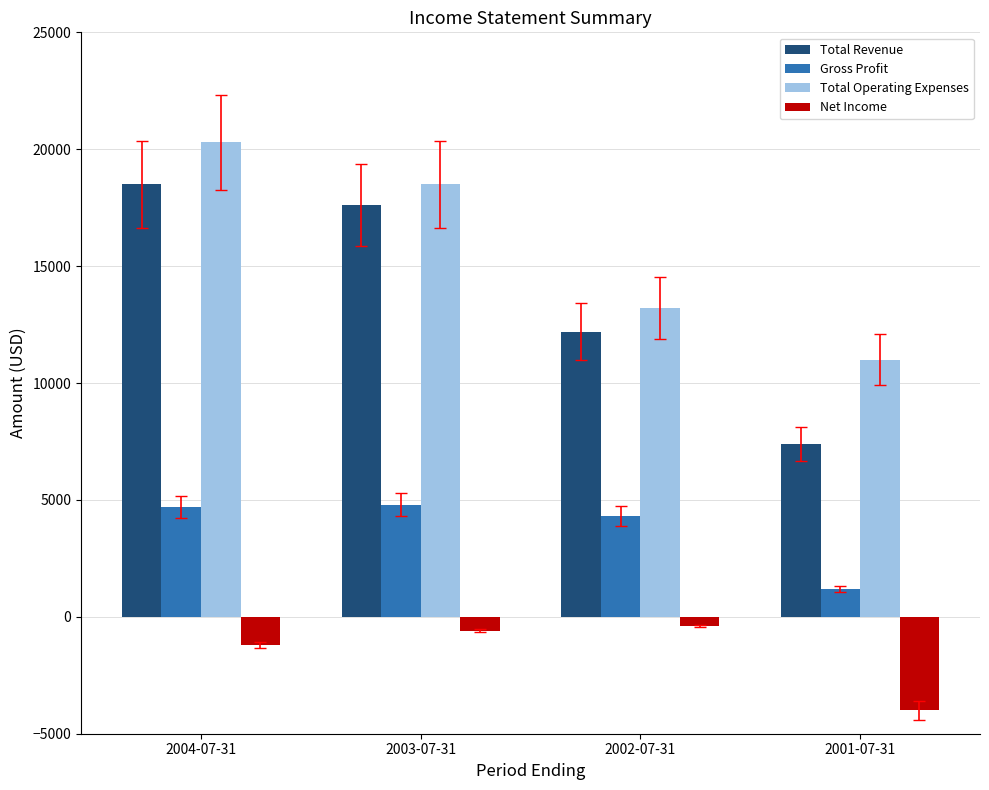

At which label is Gross Profit closest to 3000?

2002-07-31